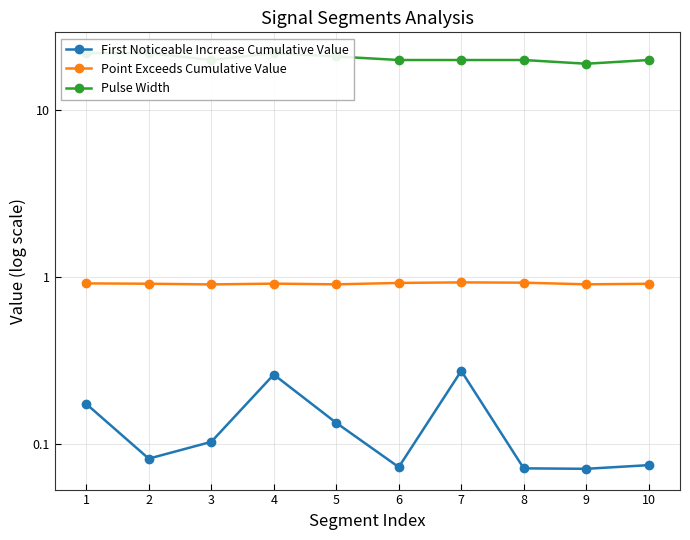

Which series has the largest total across all categories?

Pulse Width